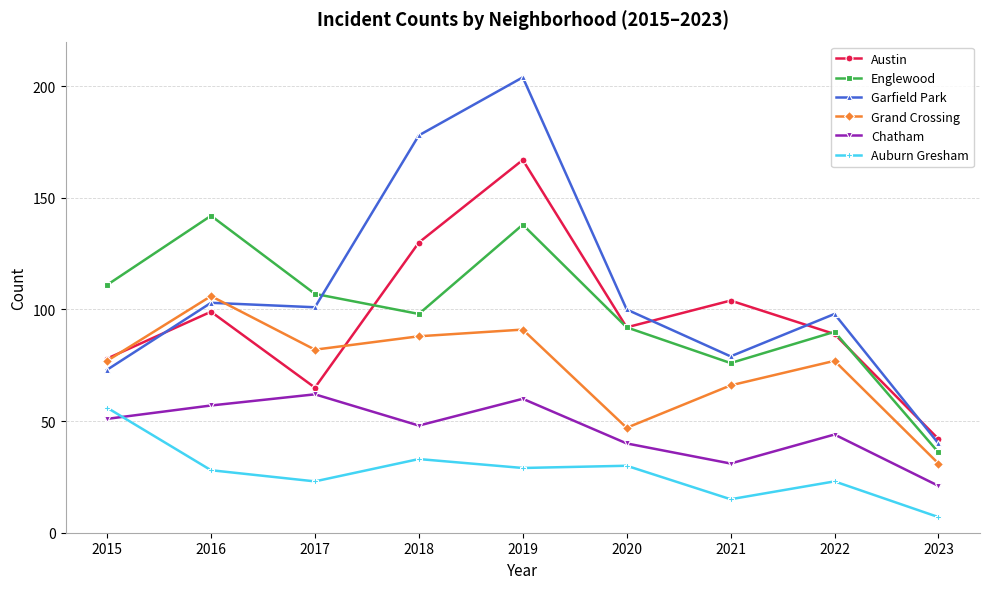

Which series changed the most between 2020 and 2022?

Grand Crossing